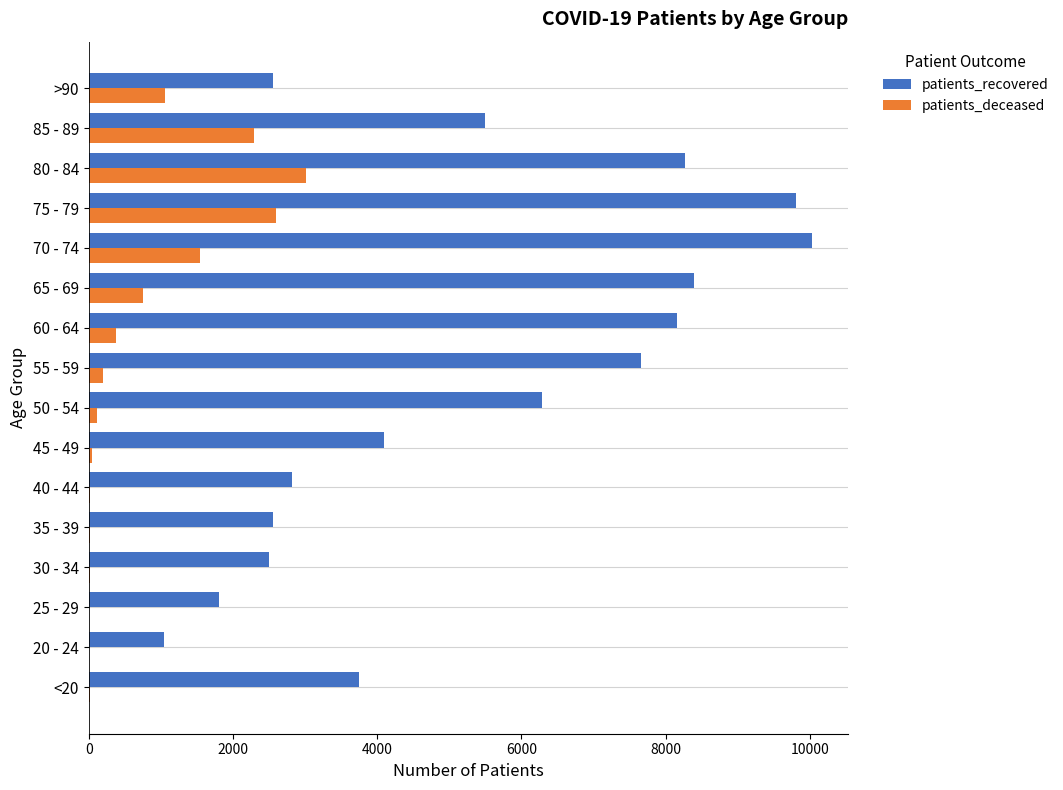

At which label does patients_deceased reach its peak?

80 - 84